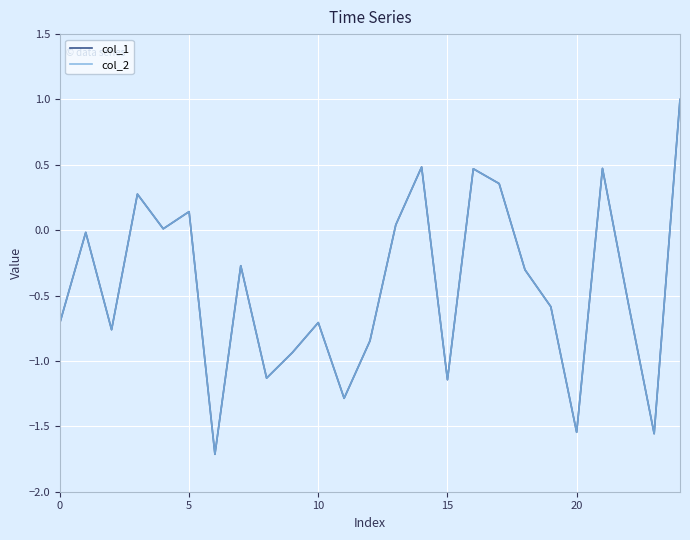

What is the greatest value displayed?

1.0